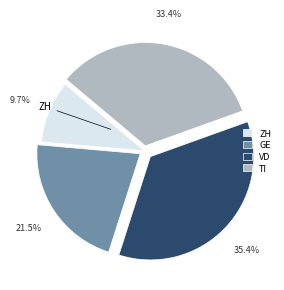

What is the largest slice in the pie chart?

VD